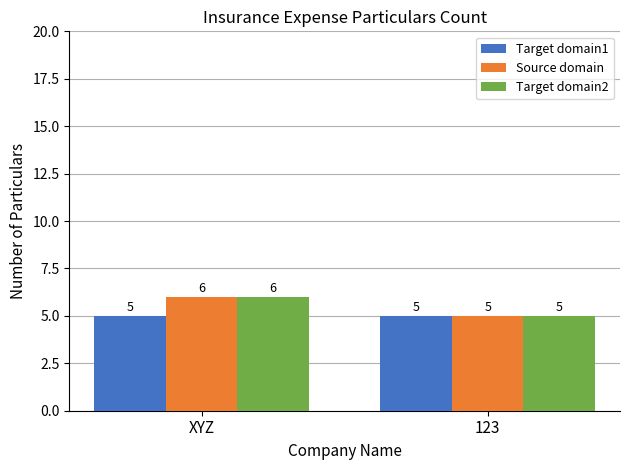

How many bars are there in total?

6